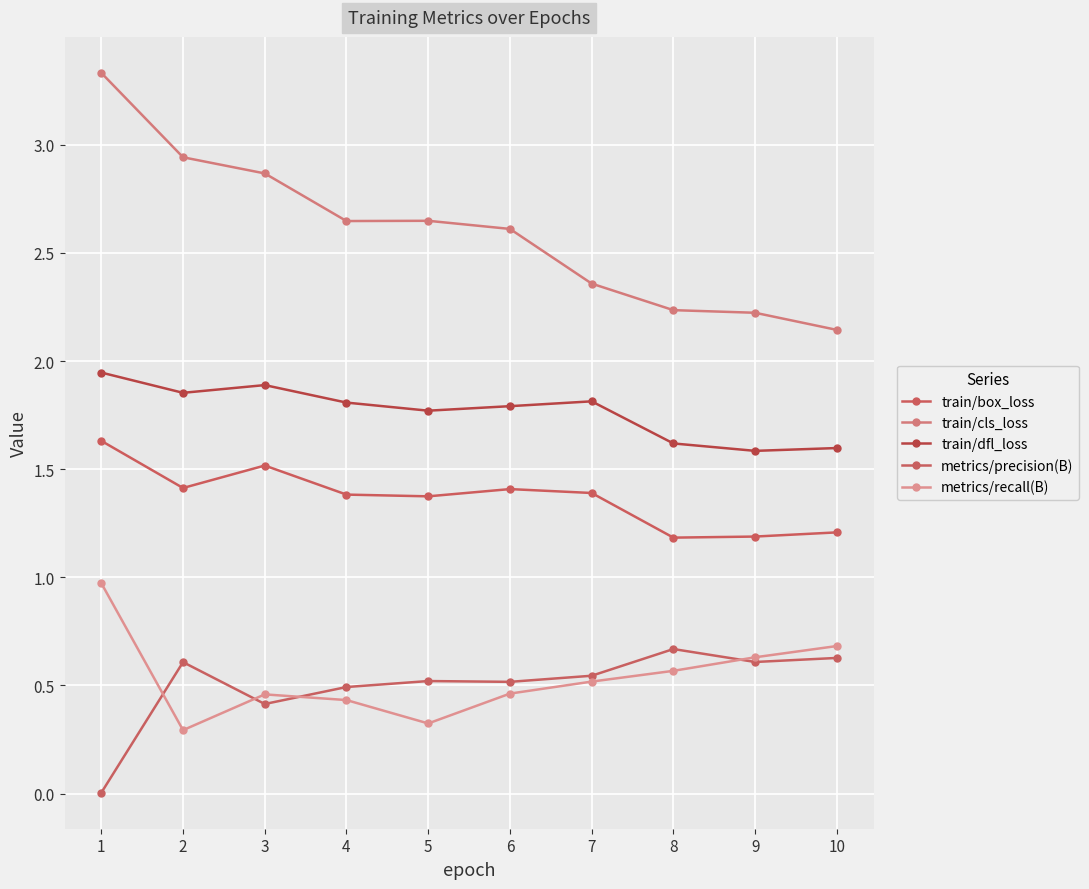

Is the value of metrics/recall(B) at 3 greater than the value of metrics/precision(B) at 3?

Yes